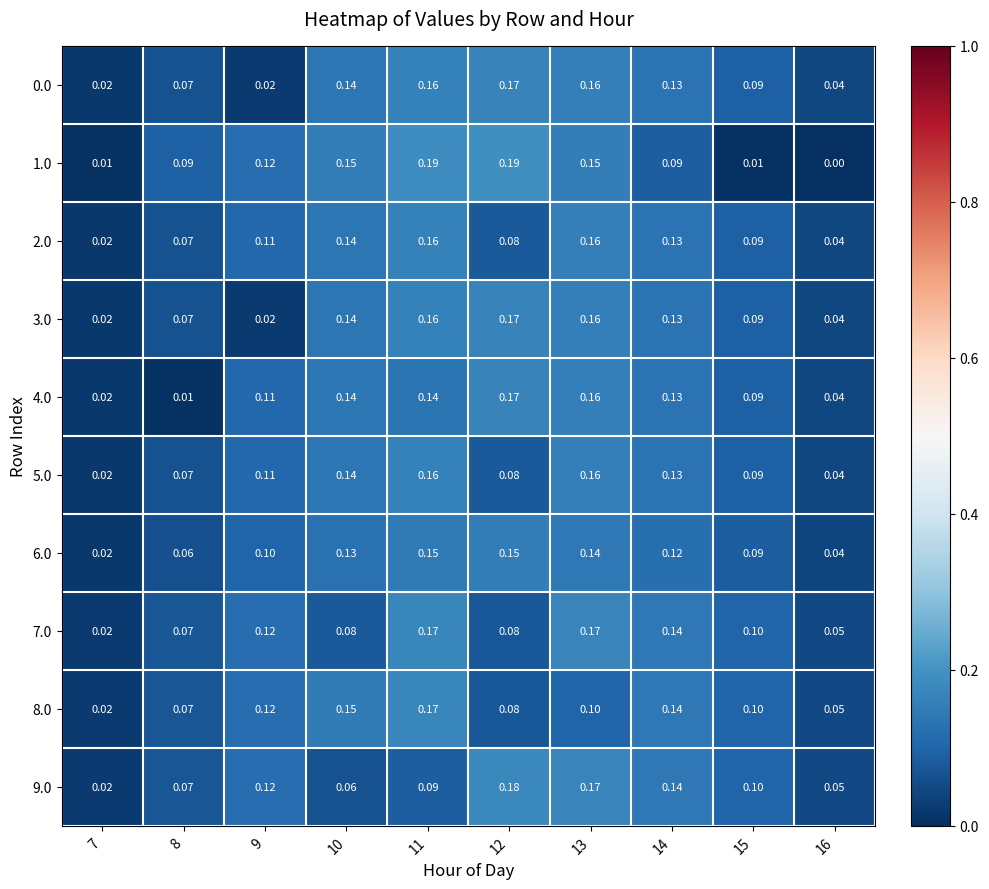

Is the value of 6.0 at 14 greater than the value of 2.0 at 13?

No